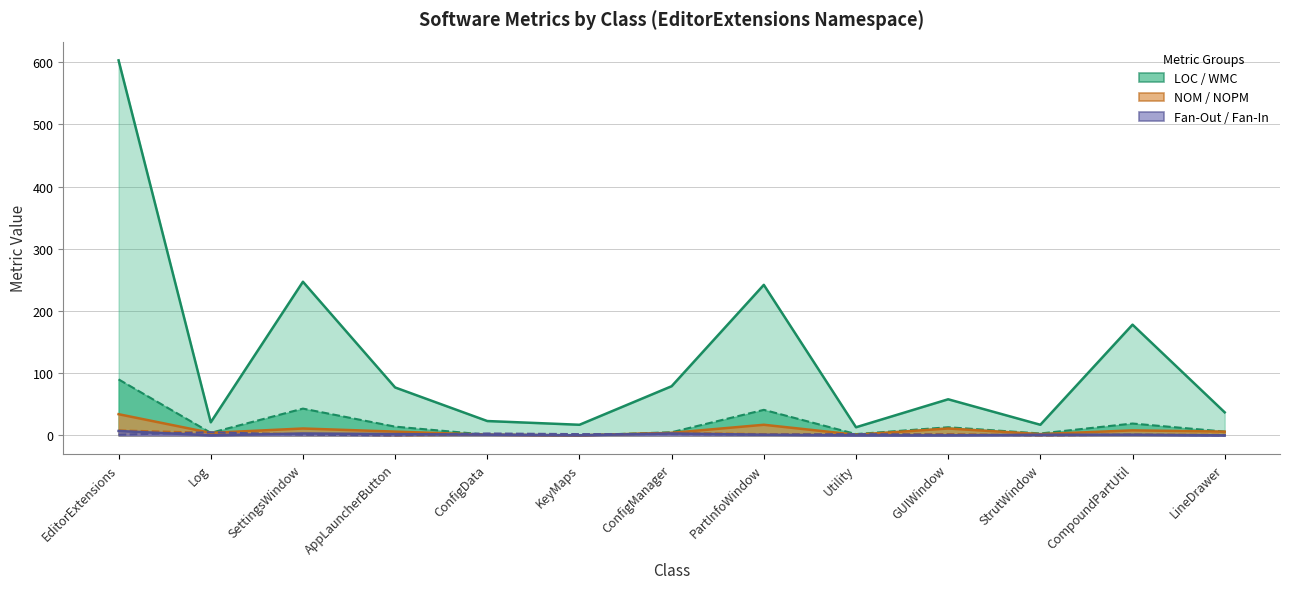

Which series has the largest range (max minus min)?

LOC